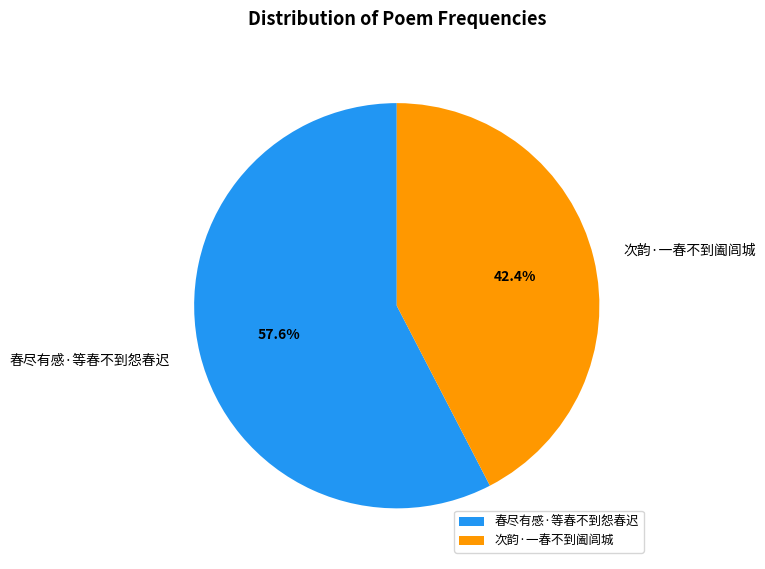

To the nearest percent, what is the average slice percentage?

50%